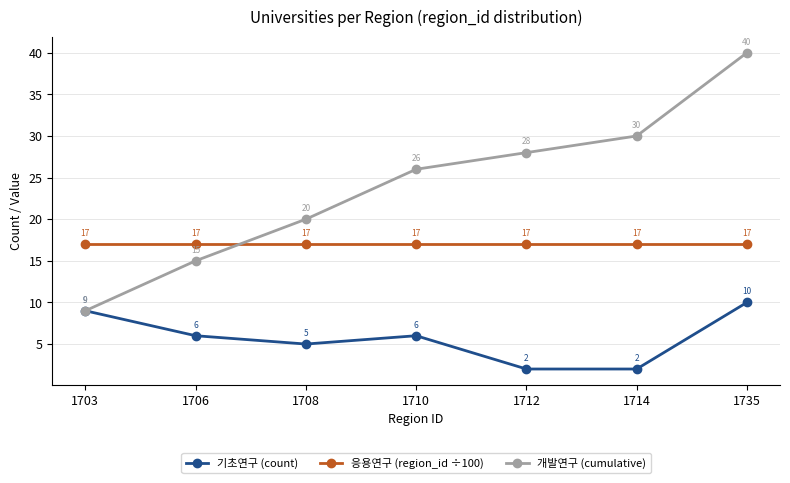

How many intersections are there between 응용연구 (region_id ÷100) and 개발연구 (cumulative)?

1